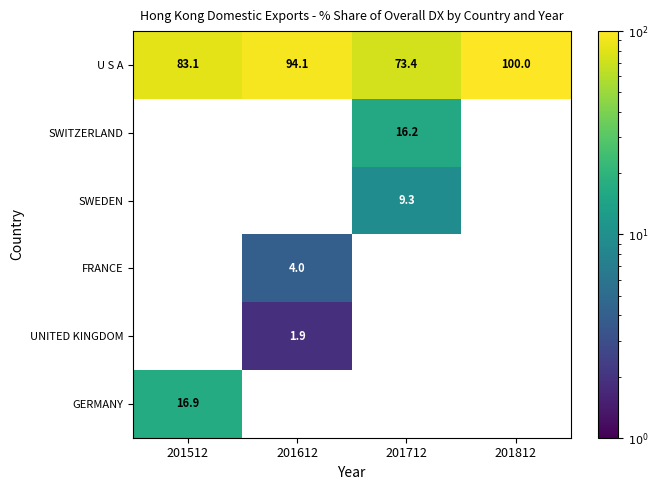

At which label does U S A first exceed 94?

201612